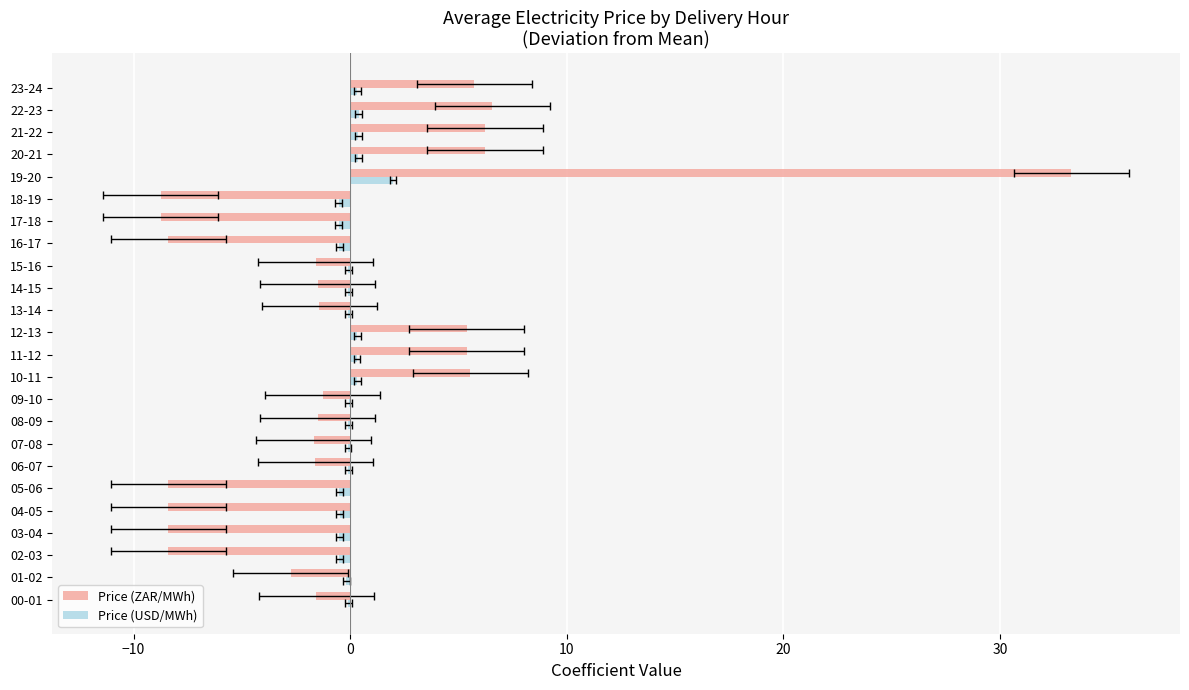

Which series has the largest total across all categories?

Price (USD/MWh)